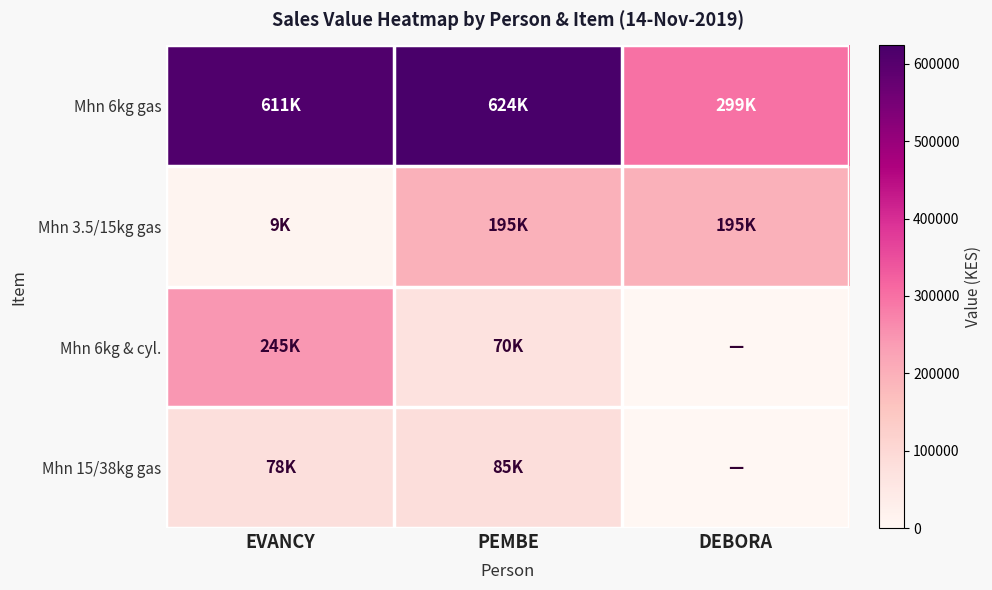

Rank the series by their maximum value, from highest to lowest.

Mhn 6kg gas, Mhn 6kg & cyl., Mhn 3.5/15kg gas, Mhn 15/38kg gas